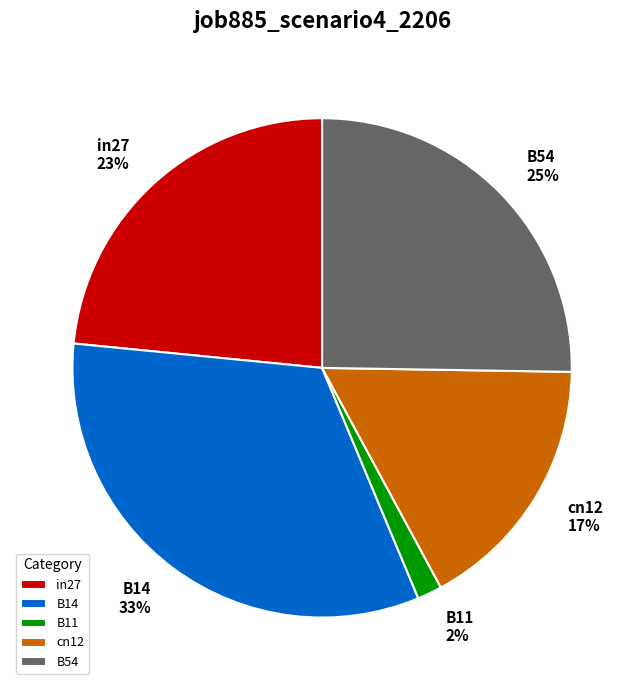

Count the number of slices in the pie.

5